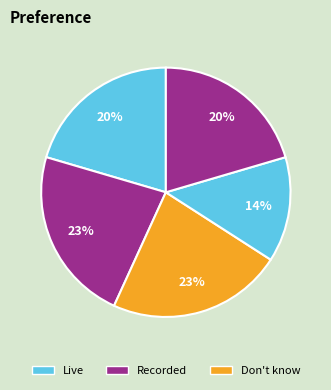

Is there a majority slice in this chart?

No